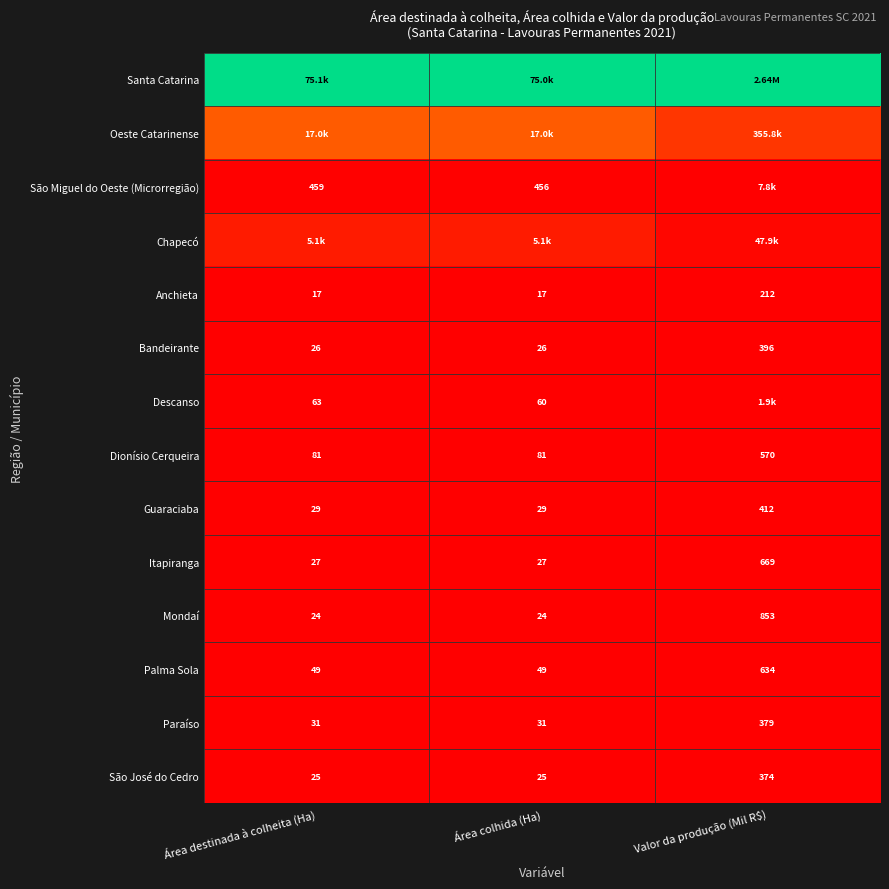

Is the value of São Miguel do Oeste (Microrregião) at Área colhida (Ha) greater than the value of Bandeirante at Valor da produção (Mil R$)?

Yes